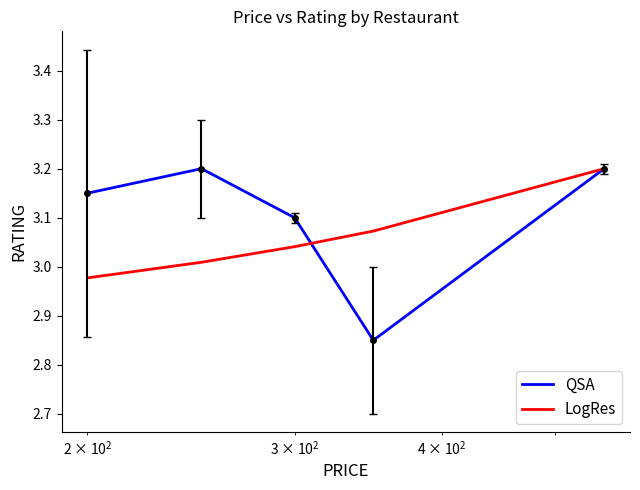

Which series has the widest spread of values?

QSA